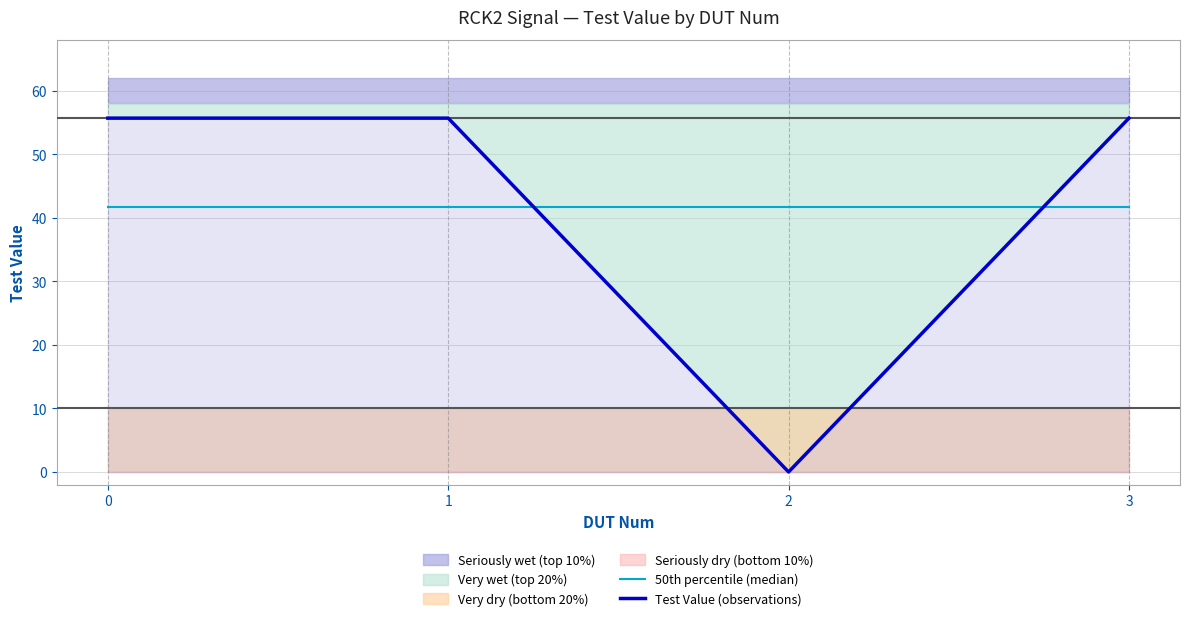

What is the highest value of the Test Value (observations) series?

55.7